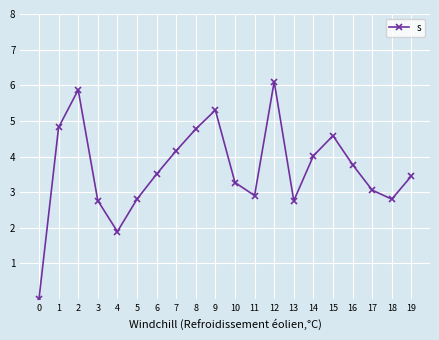

Approximately how many times larger is the value at 19 compared to 17?

1.1